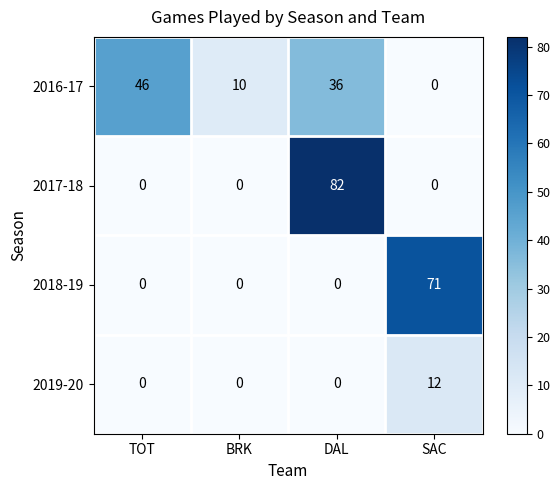

At which category is the sum across all series the highest?

DAL